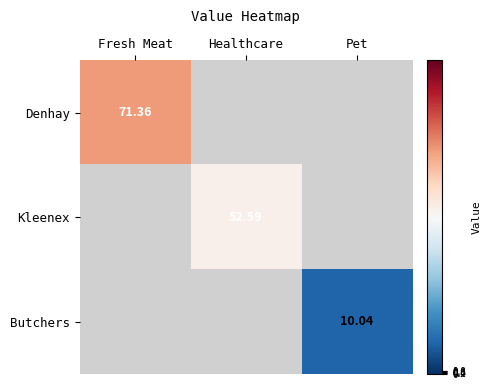

Is the value of Butchers at Pet greater than the value of Denhay at Fresh Meat?

No